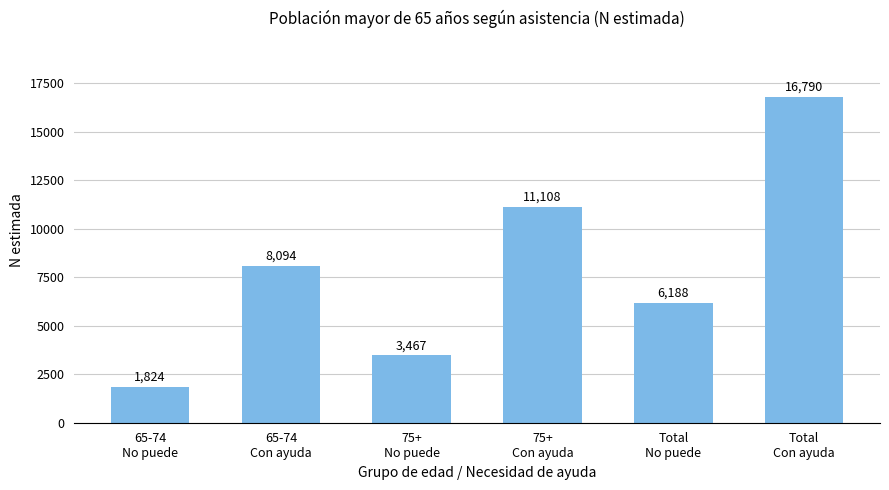

What is the average value?

7912